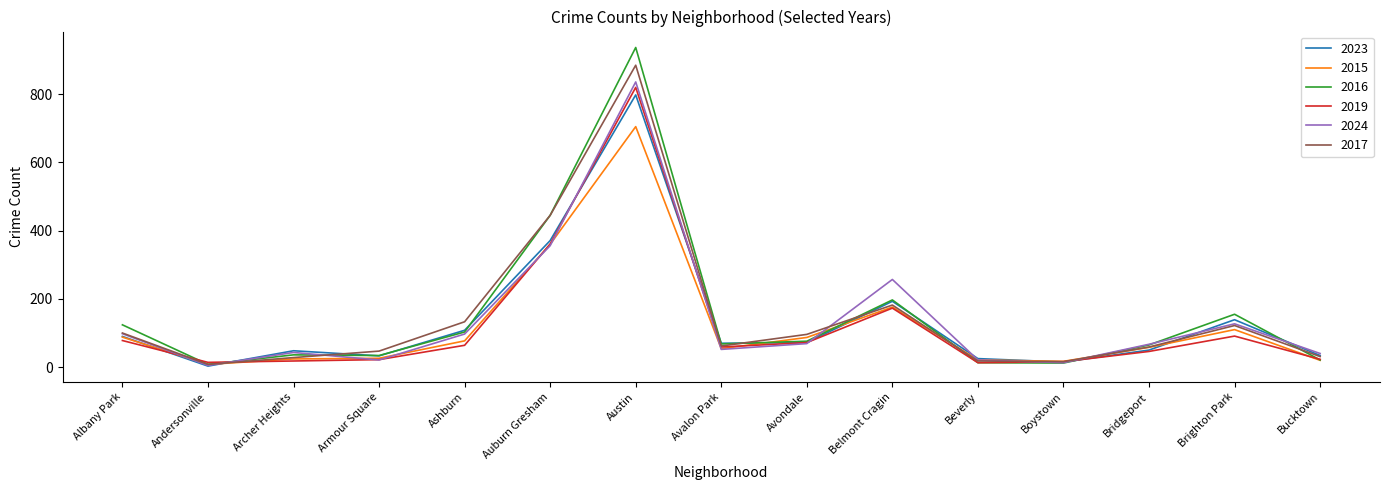

How many values in the 2023 series are below 70?

7